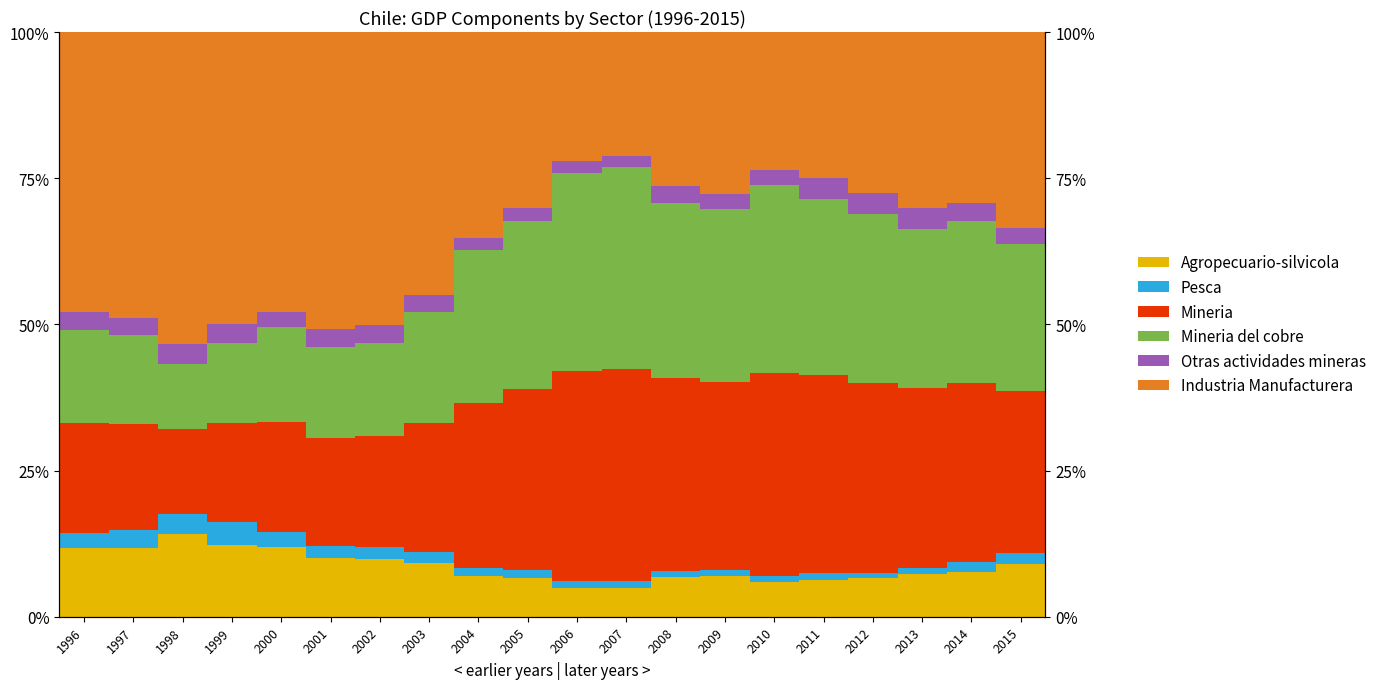

Rank the series by their maximum value, from lowest to highest.

Otras actividades mineras, Pesca, Agropecuario-silvicola, Mineria del cobre, Mineria, Industria Manufacturera